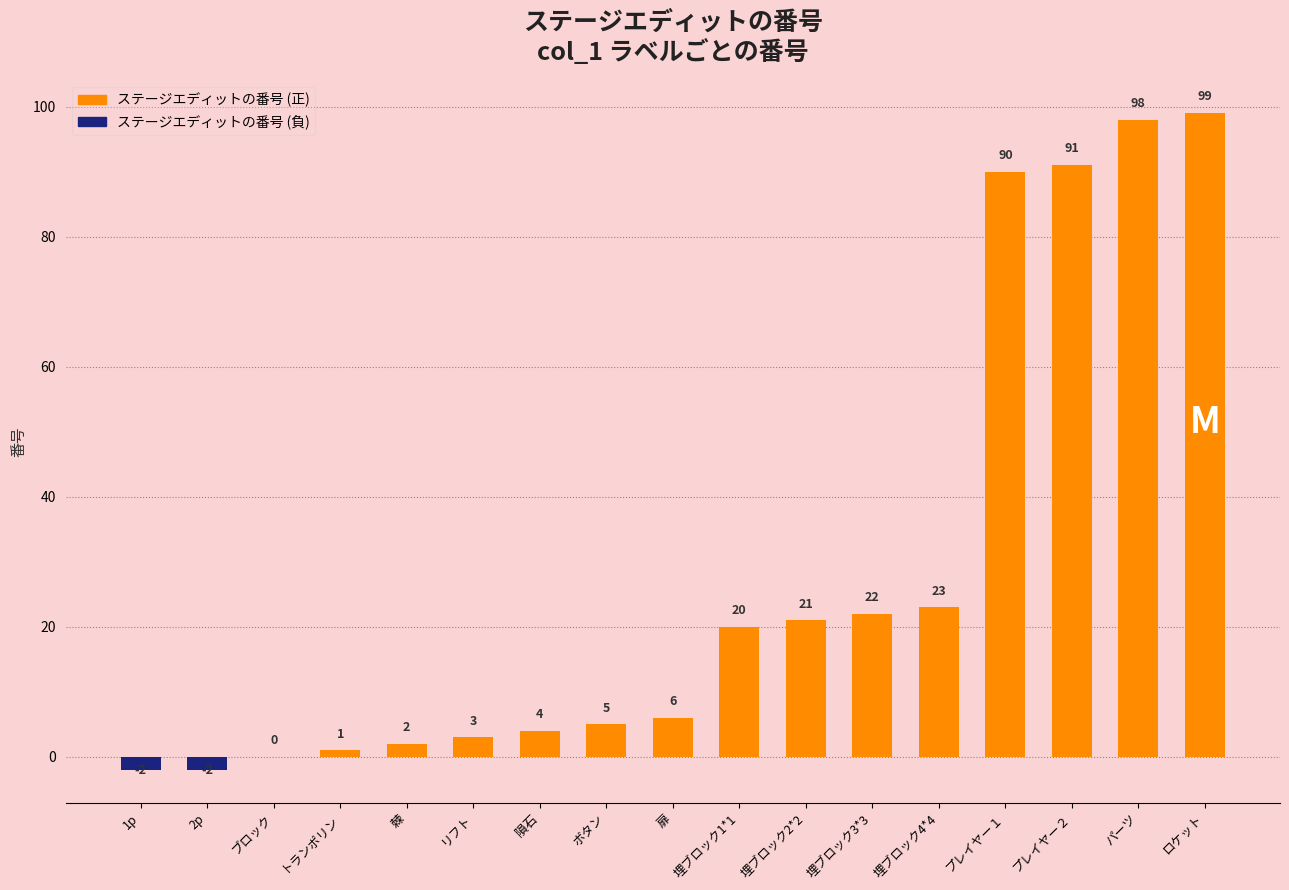

How many distinct data groups are displayed?

1